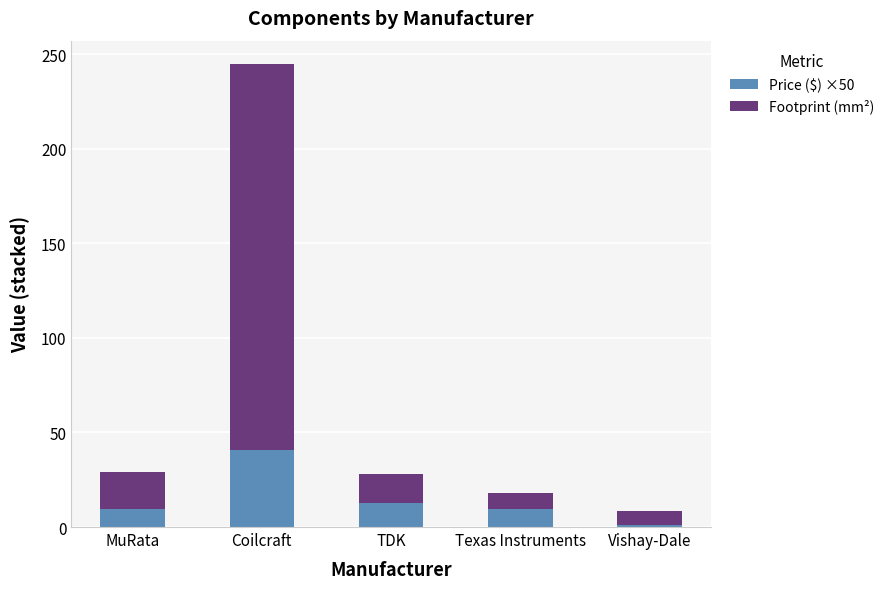

What are all the series names shown in the legend?

Price ($) ×50, Footprint (mm²)